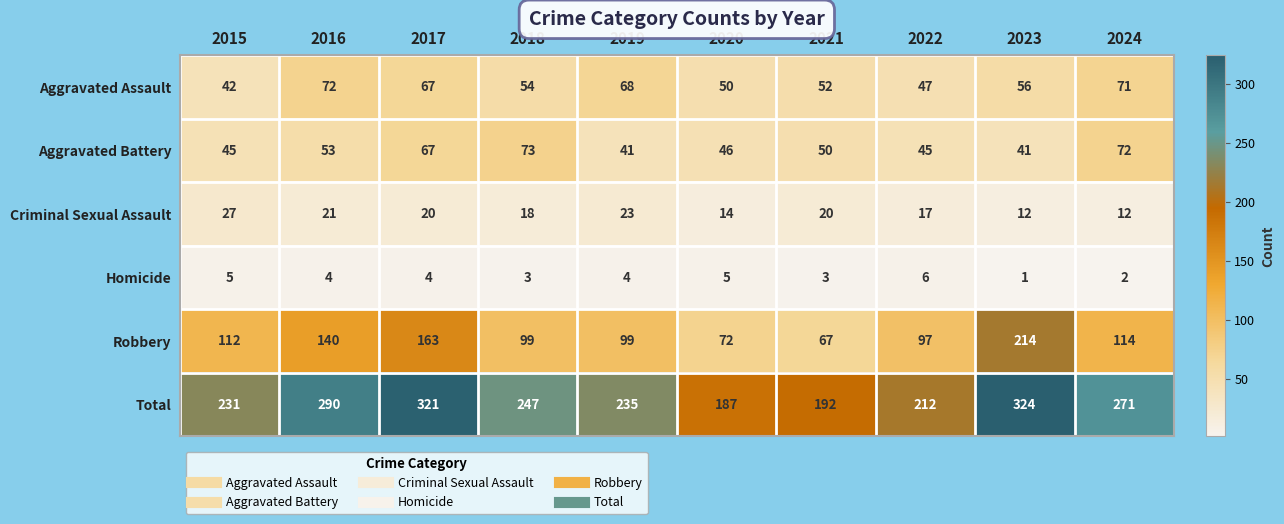

Between 2015 and 2024, which series saw the biggest shift?

Total